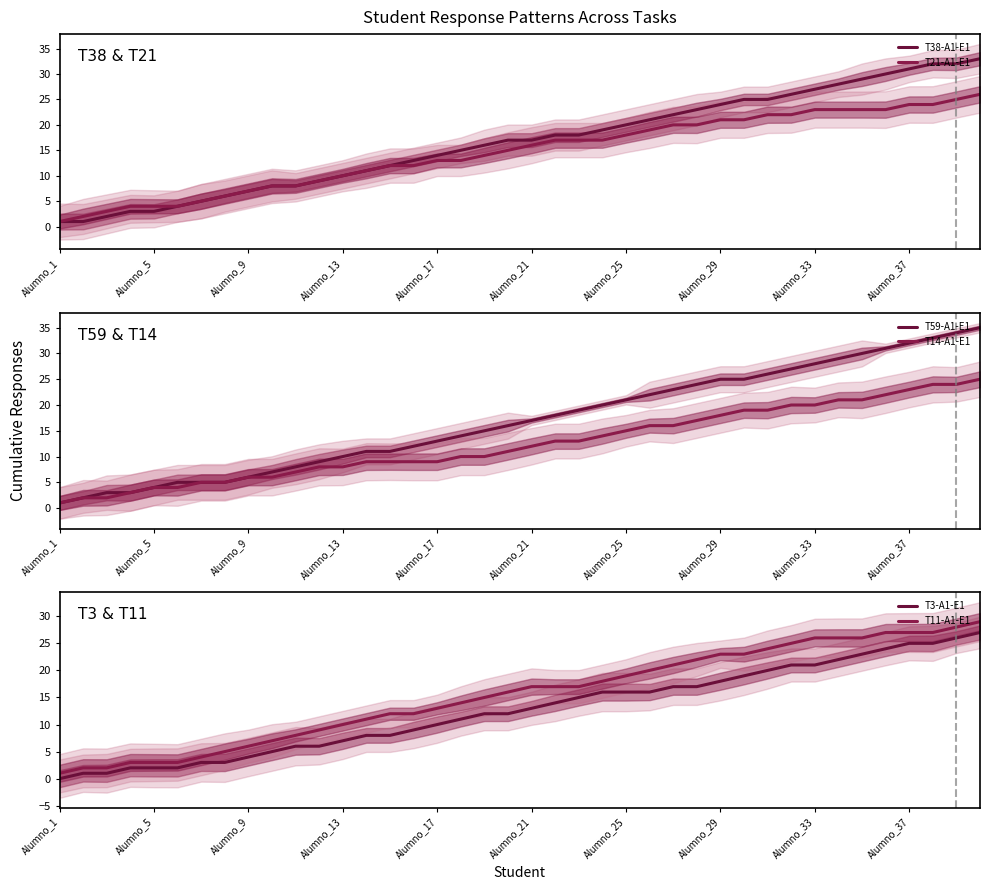

How many values in the T38-A1-E1 series exceed 17?

19